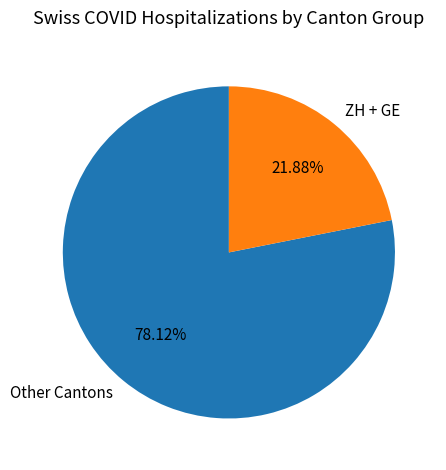

Do Other Cantons and ZH + GE together represent more than half of the pie?

Yes